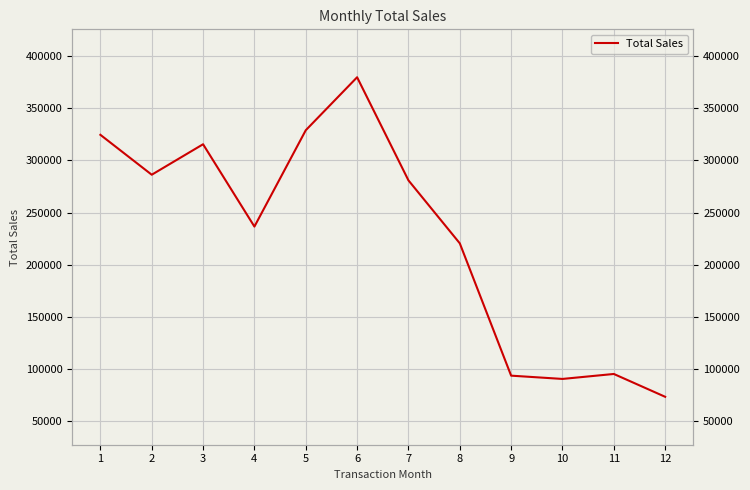

How many lines are shown in the chart?

1